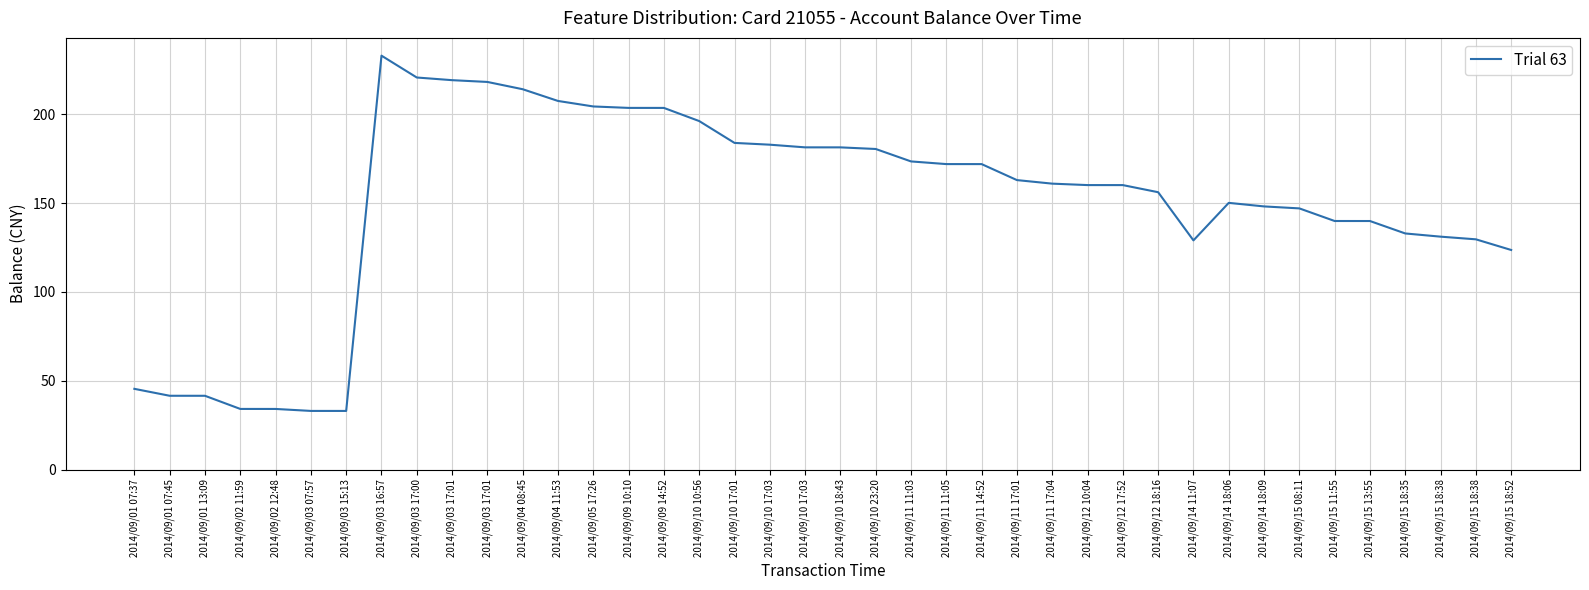

How many lines are shown in the chart?

1